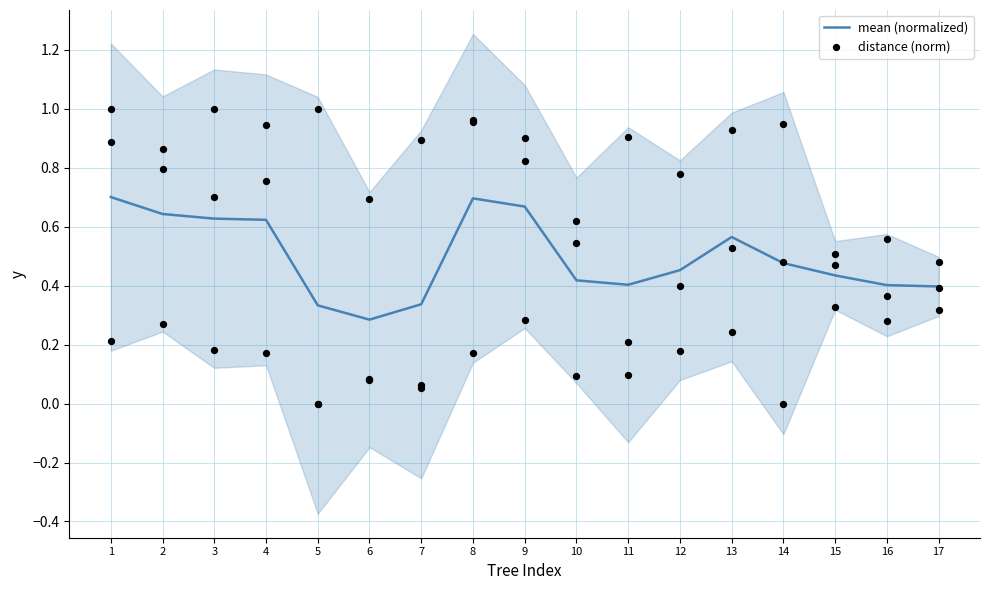

At which category is the sum across all series the highest?

1